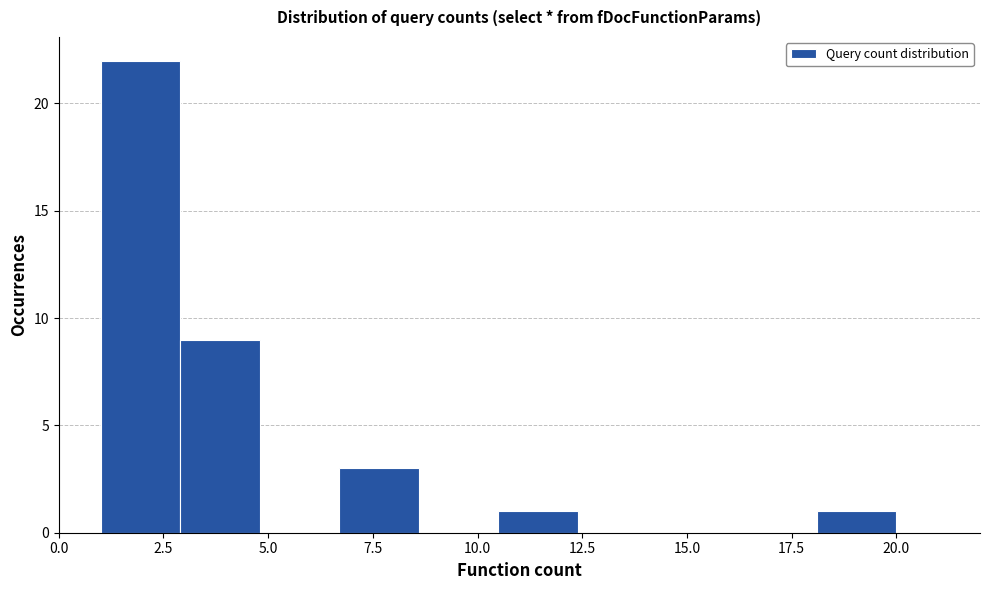

Read against the x-axis, roughly where is the centre of the tallest bar?

2.0